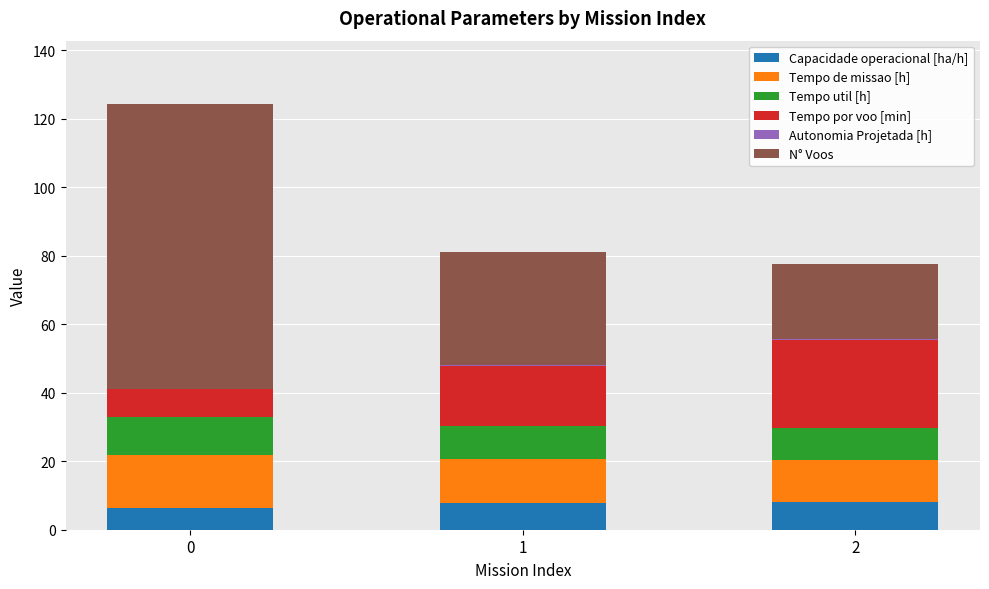

What is the maximum value for Capacidade operacional [ha/h]?

8.2